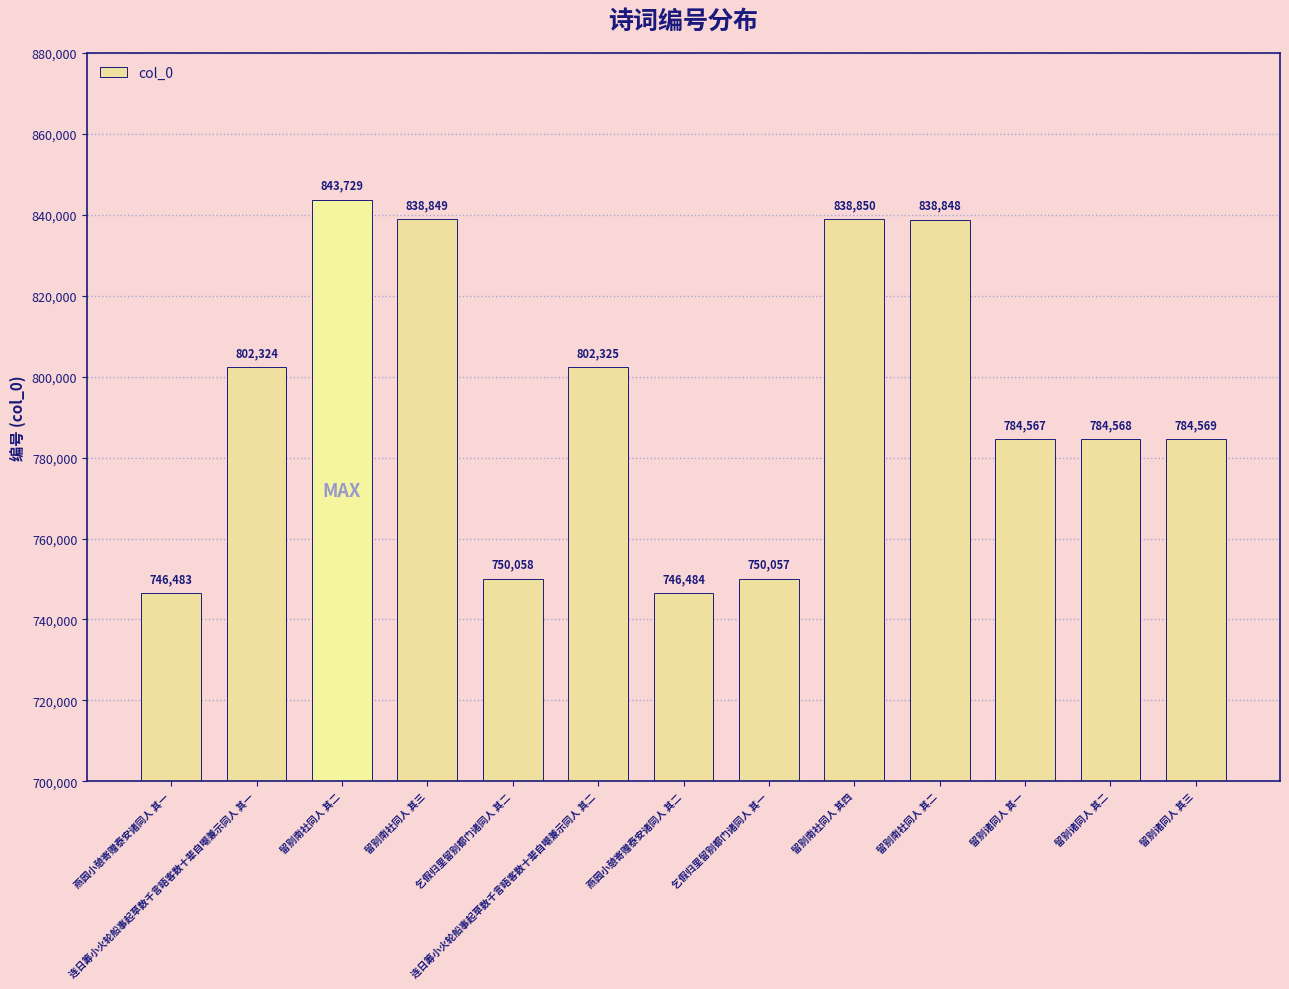

What is the change in value from 留别南社同人 其二 to 留别南社同人 其三?

-4880